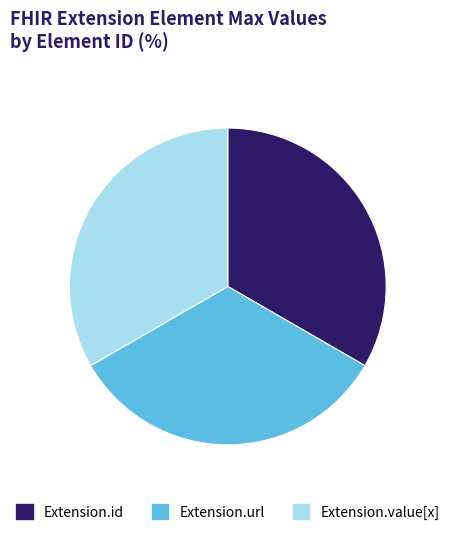

Approximately how many times larger is the value at Extension.value[x] compared to Extension.url?

1.0